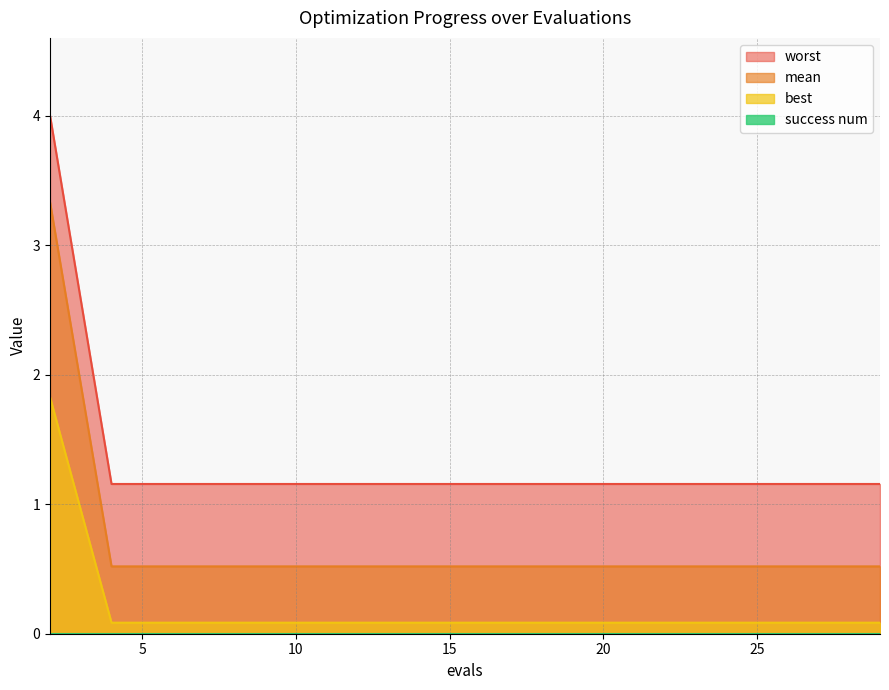

What is the value of the mean point at the 5th from the left?

0.5